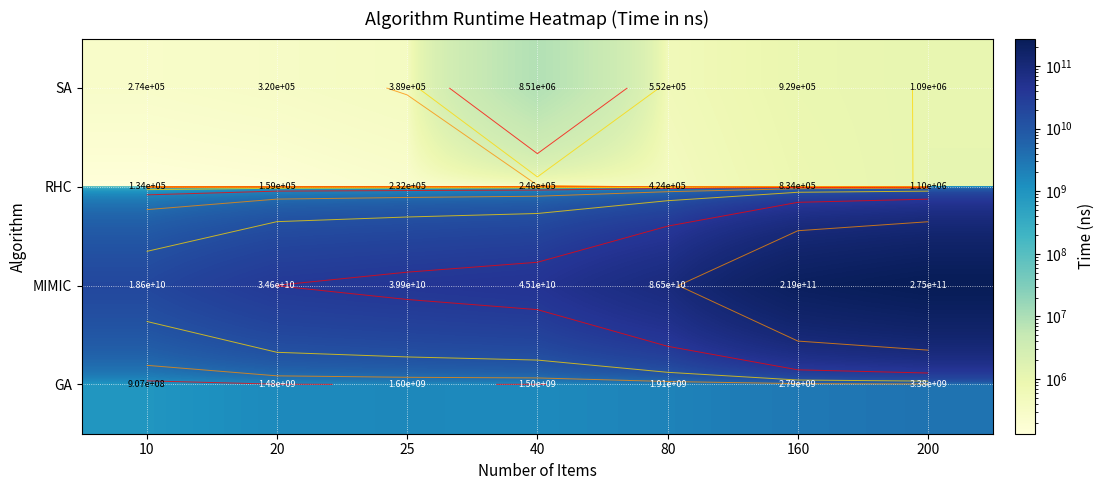

Which has a higher value, 160 or 10?

160